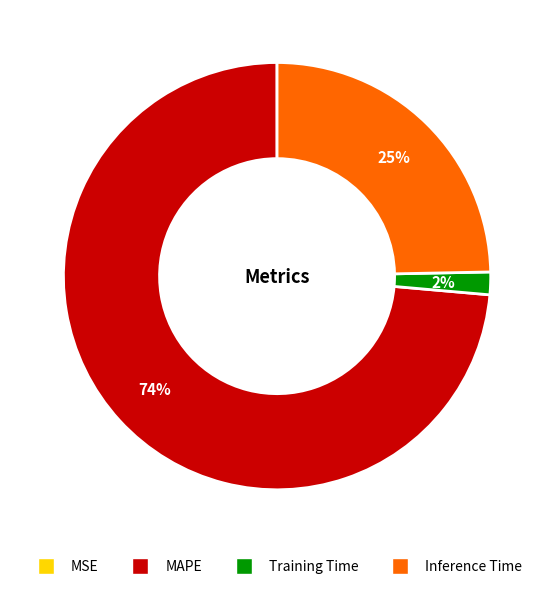

To the nearest percent, what is the difference between the Inference Time and Training Time slice percentages?

23%